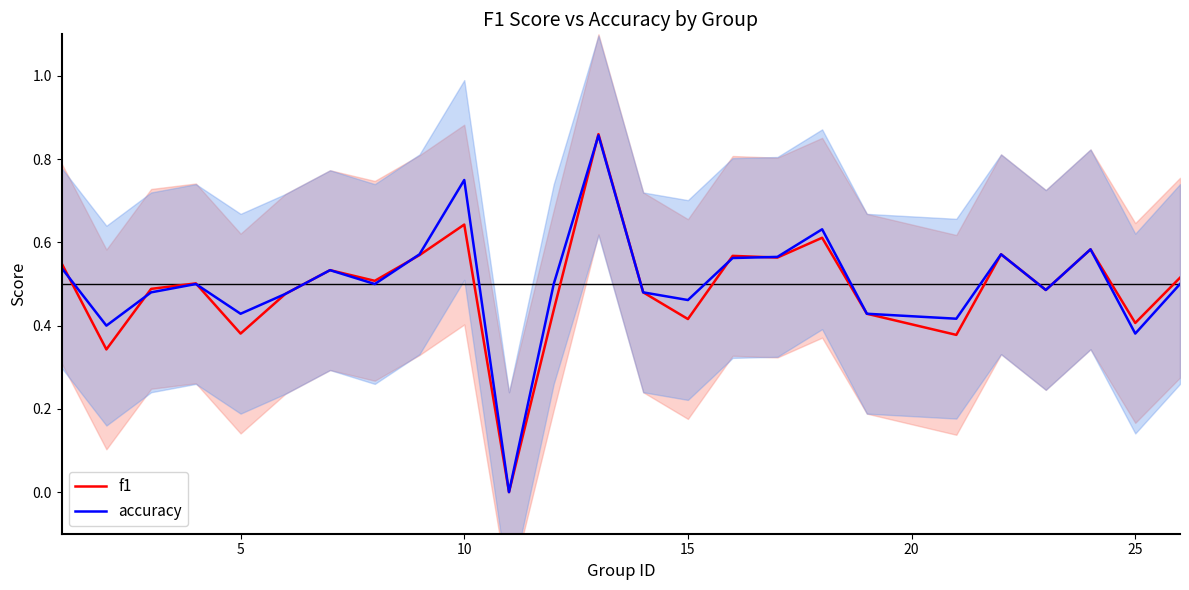

Count the accuracy values in the range 0 to 1.

25